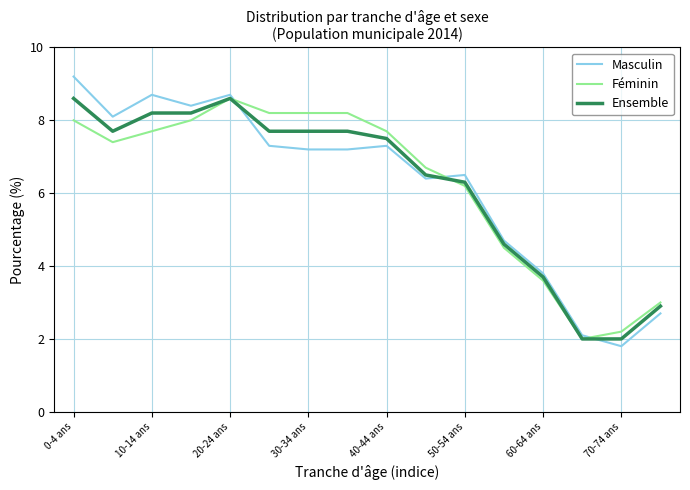

What is the lowest value of the Ensemble series?

2.0